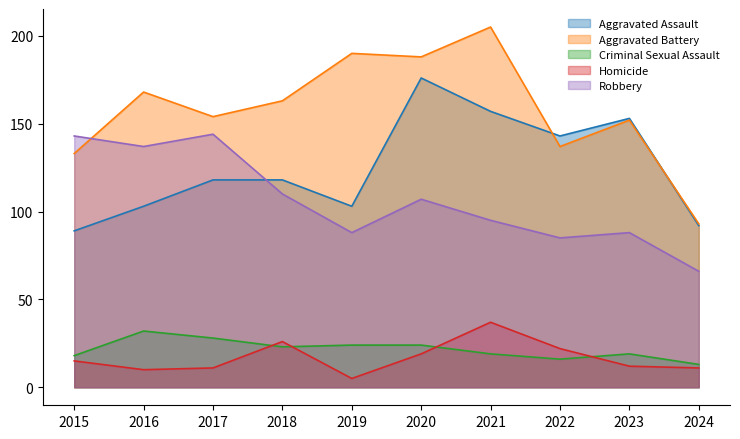

The value of Criminal Sexual Assault at 2024 is 4. True or false?

False